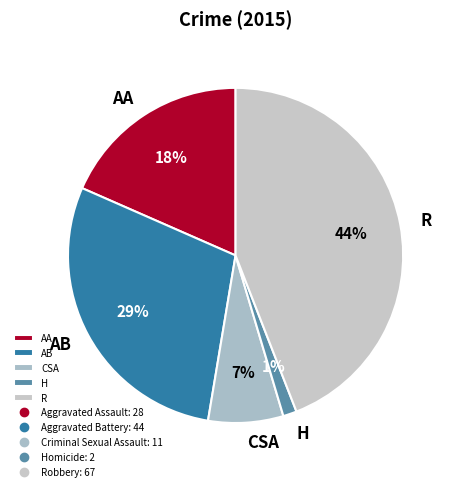

Is CSA the majority of the pie?

No